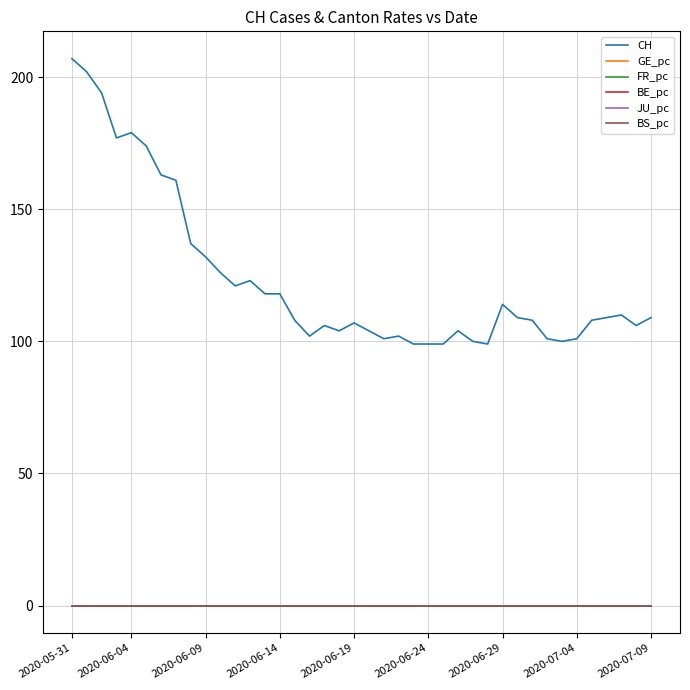

Which series has the widest spread of values?

CH